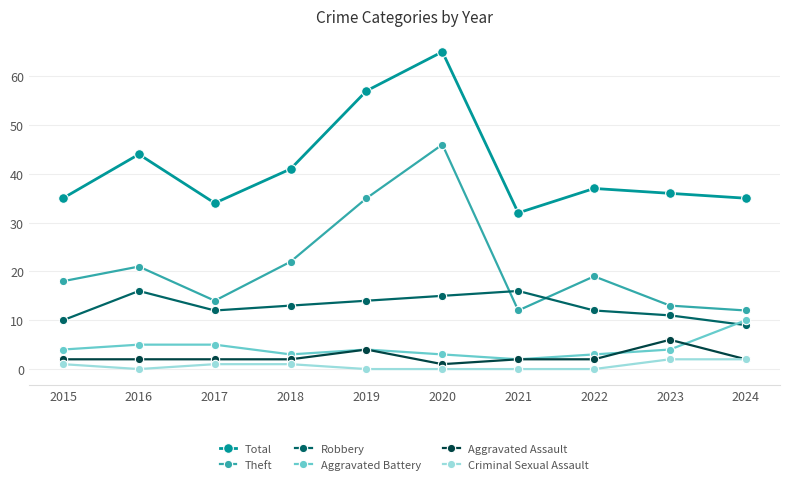

True or false: Robbery and Total cross at least once.

False